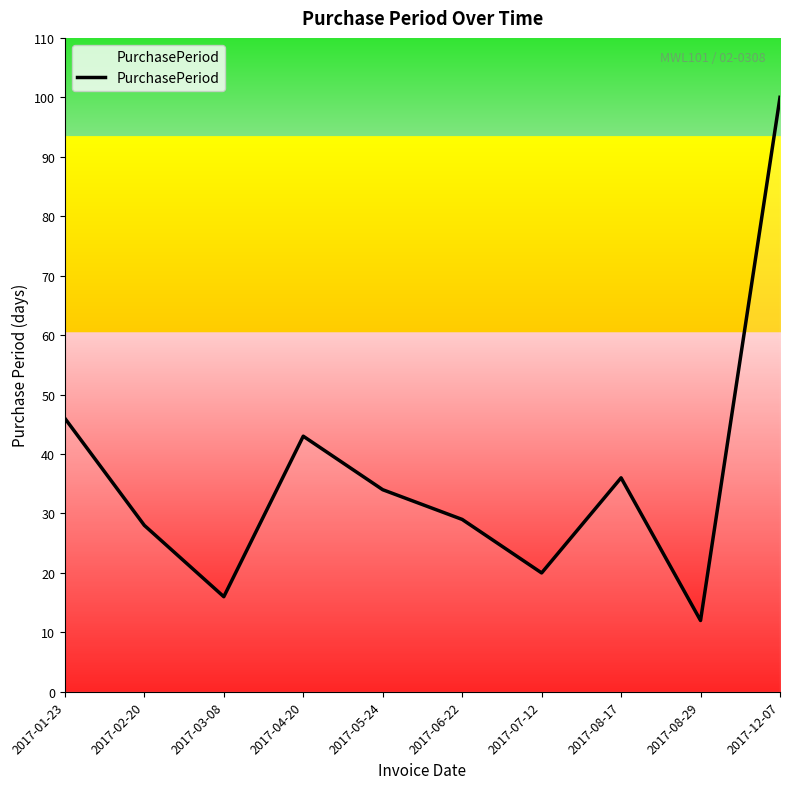

The value at 2017-06-22 is 41. True or false?

False